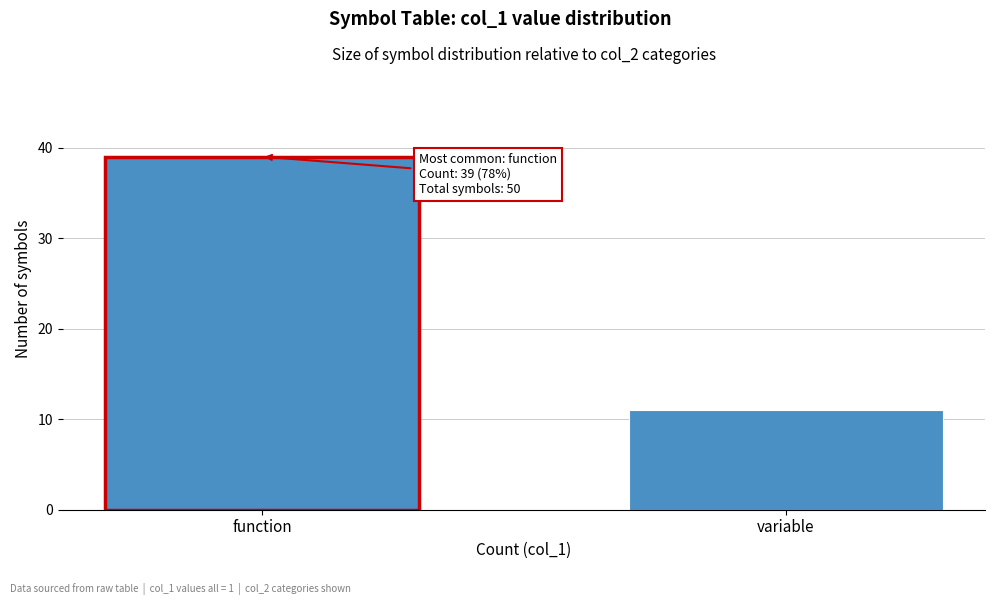

Reading left to right, extract all data points from this chart.

function=39	variable=11